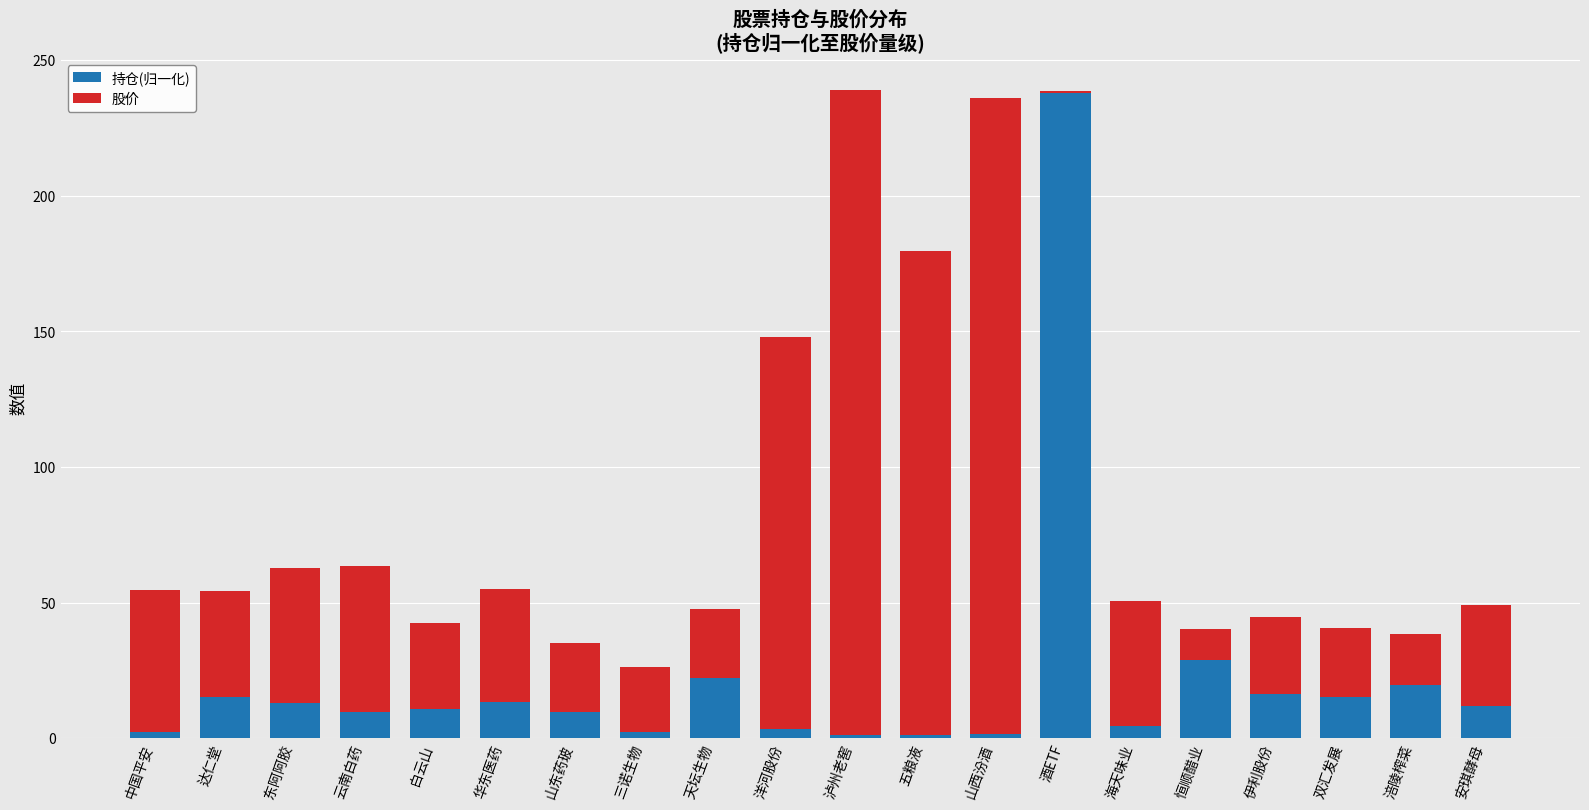

What is the total value across all series at 华东医药?

54.9